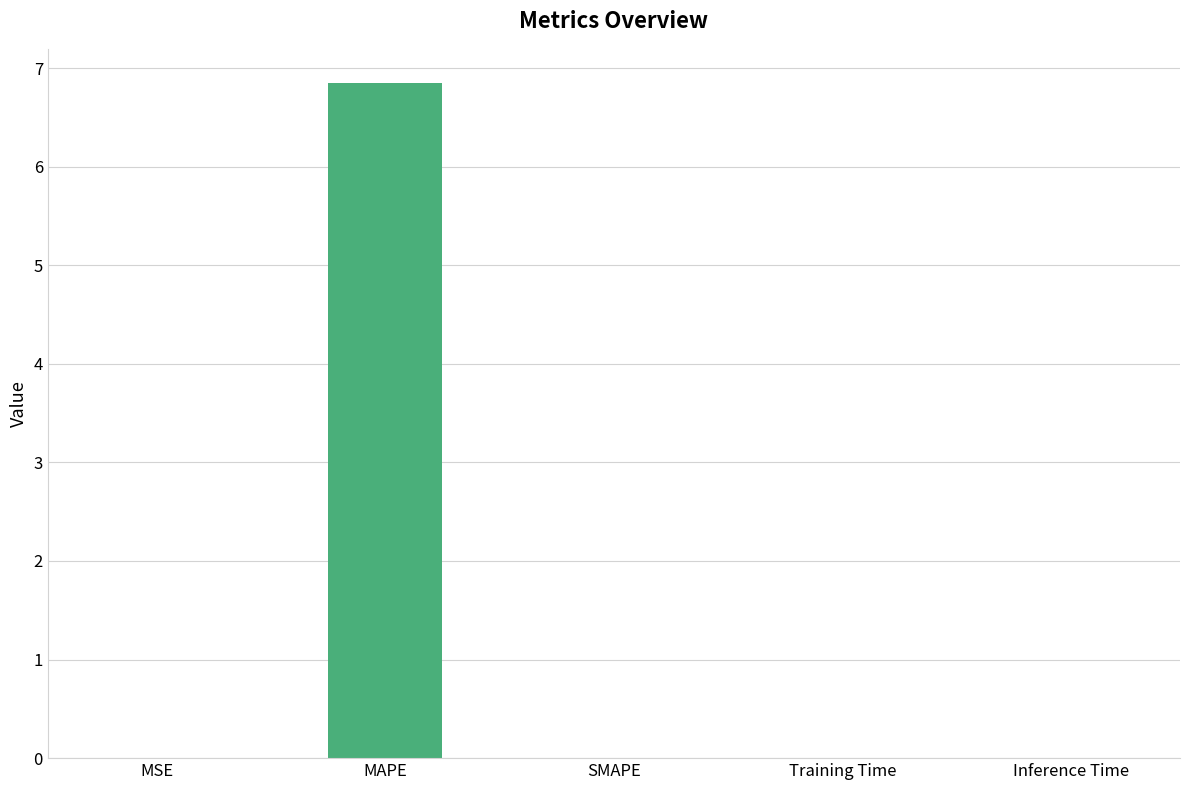

What is the sum of all values?

6.9